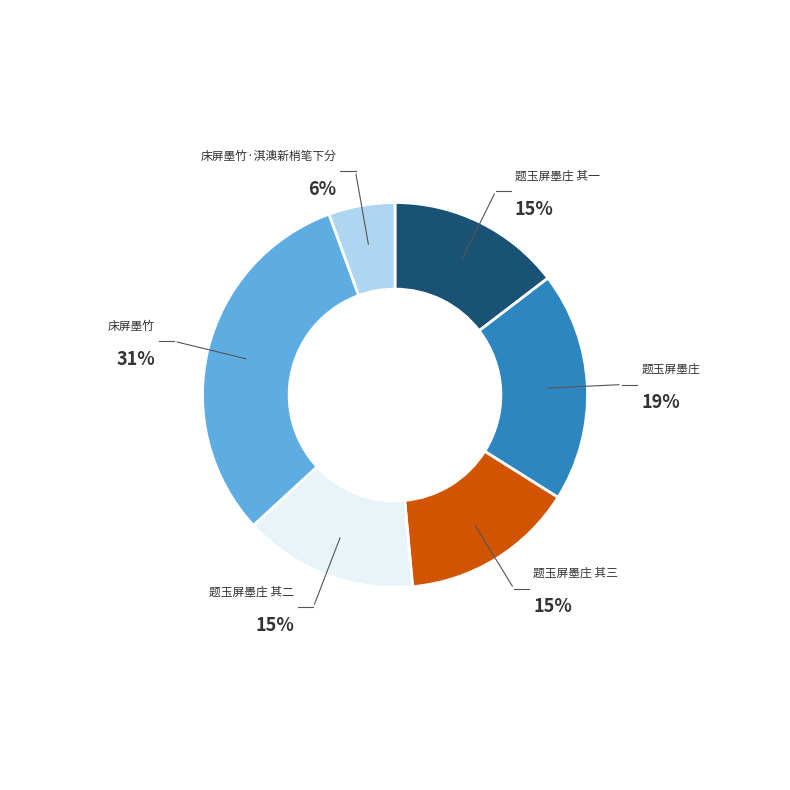

Is there any slice that represents more than half of the pie?

No